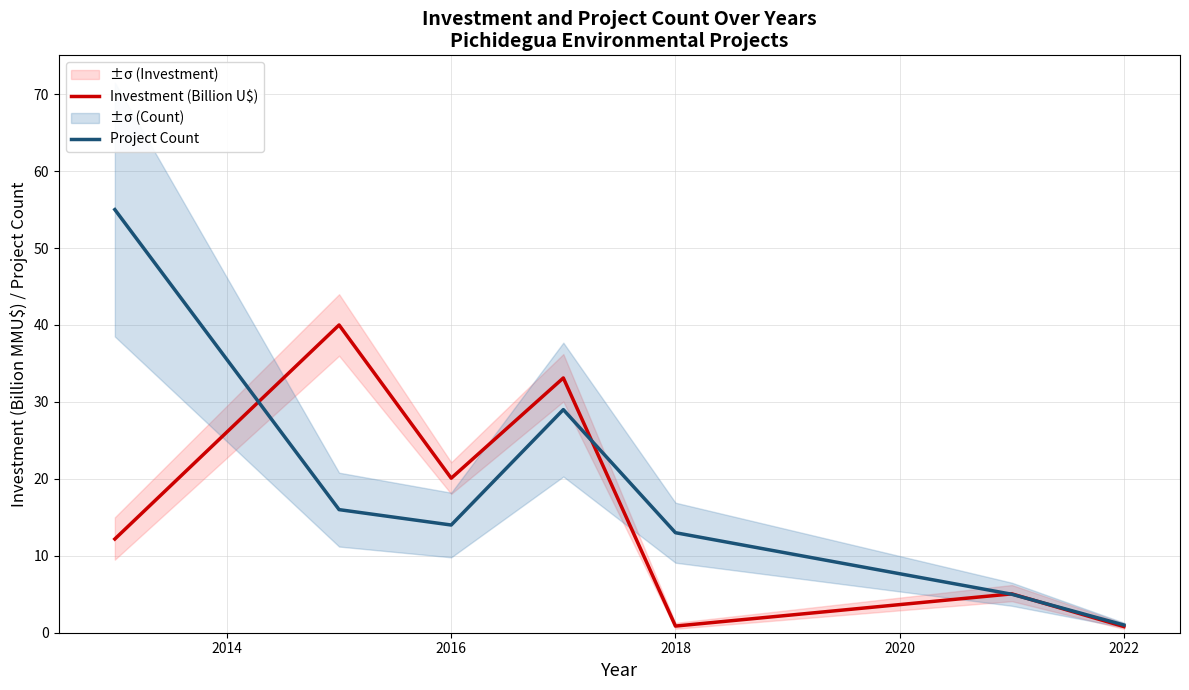

The value of Investment (Billion U$) at 2016 is 26.9. True or false?

False